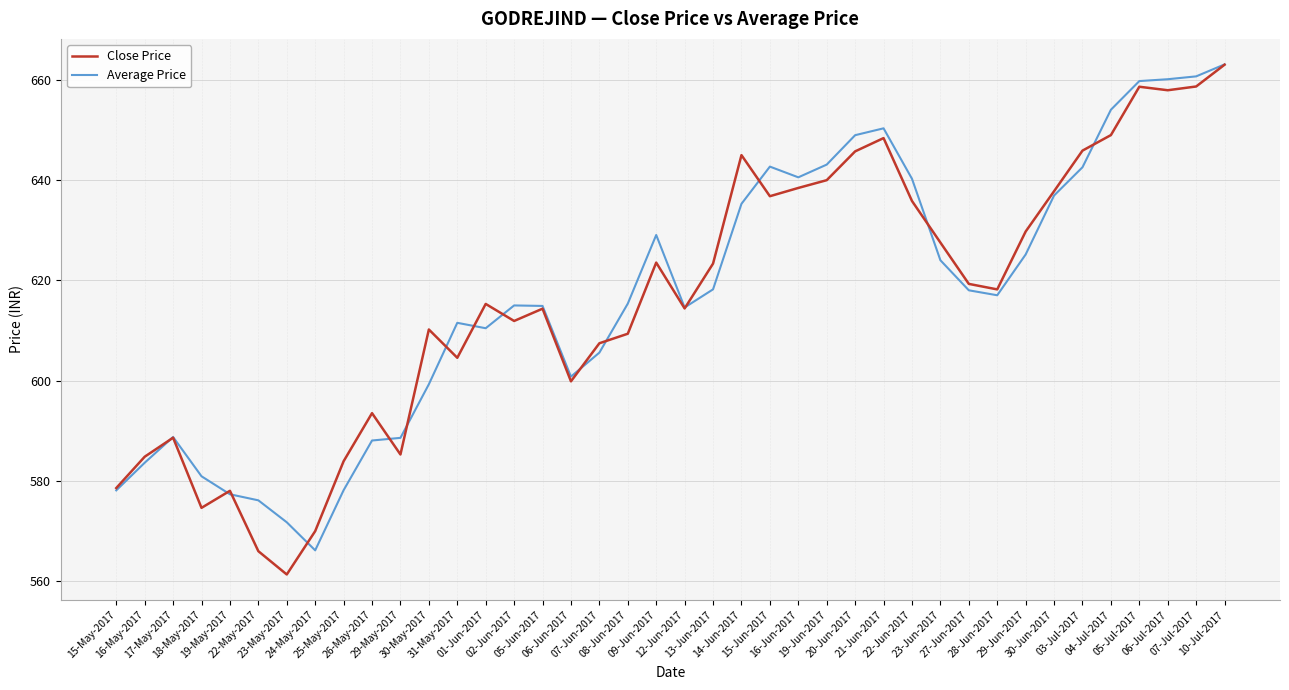

Which series changed the most between 26-May-2017 and 20-Jun-2017?

Average Price